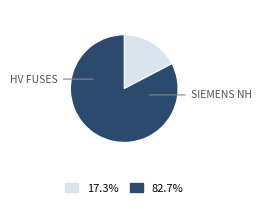

Does any single category account for the majority?

Yes